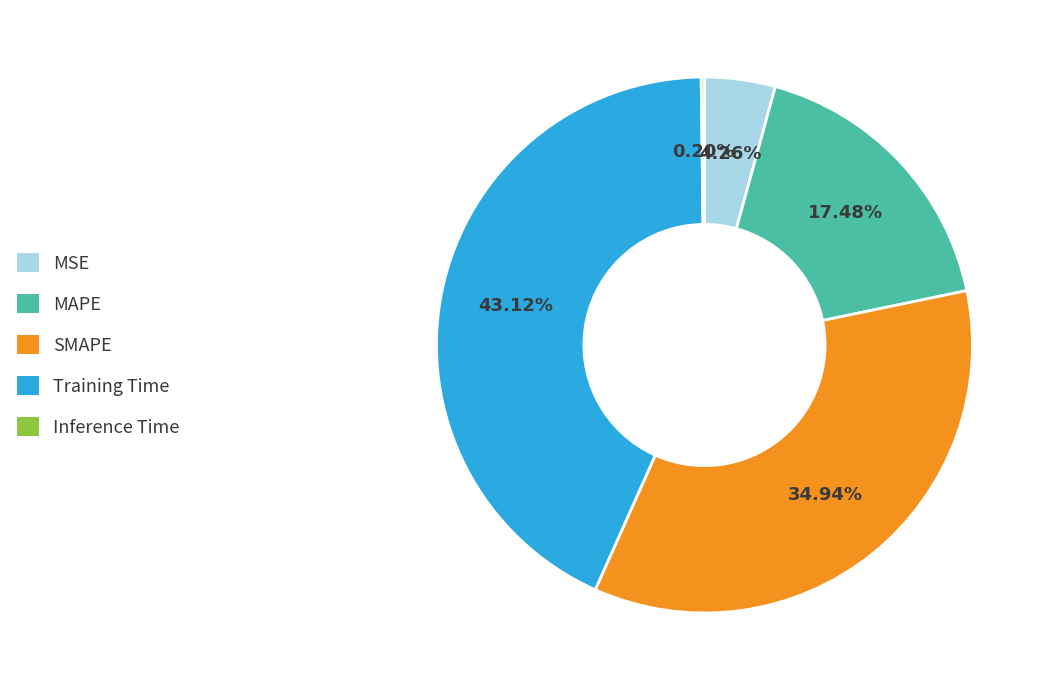

Which slice is the largest?

Training Time